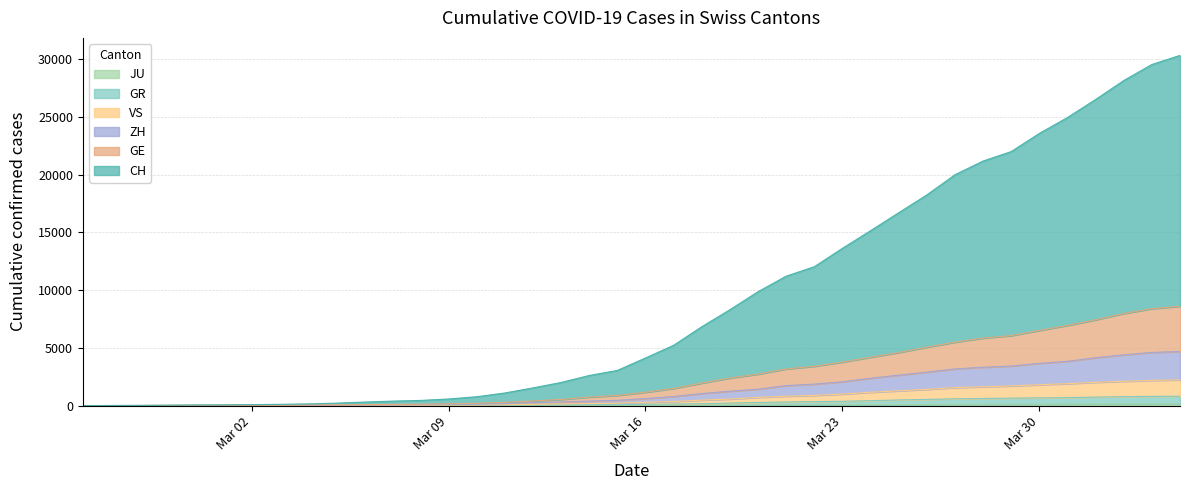

True or false: GE and JU intersect in this chart.

False